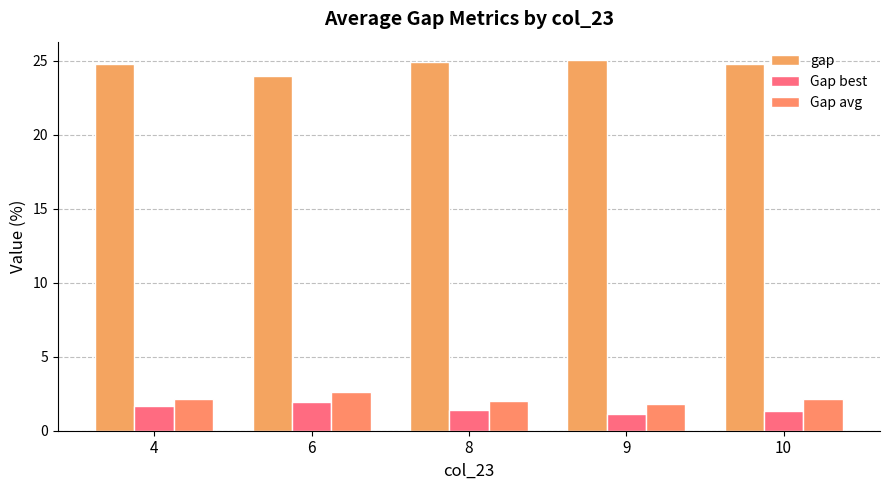

Reading right to left, list all the values displayed in this chart.

gap: 24.8	25.0	24.9	23.9	24.8
Gap best: 1.4	1.1	1.4	2.0	1.7
Gap avg: 2.1	1.8	2.0	2.6	2.1